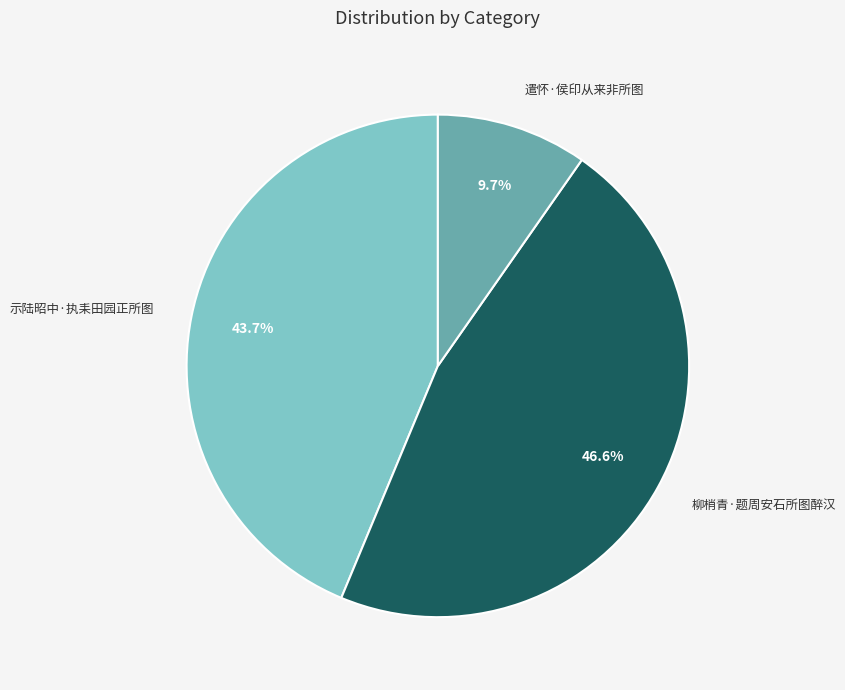

What is the ratio of the value at 示陆昭中·执耒田园正所图 to the value at 柳梢青·题周安石所图醉汉?

0.9